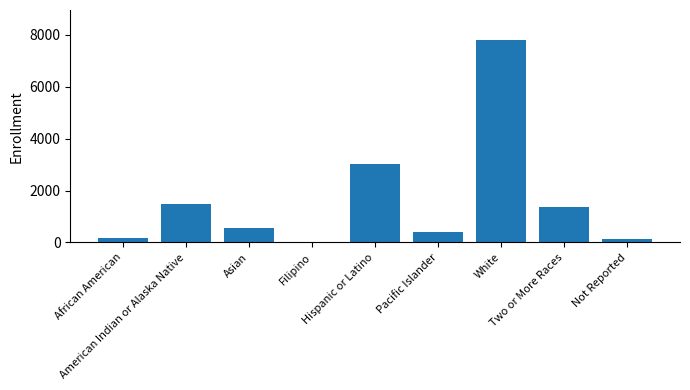

Does the chart contain stacked bars?

No